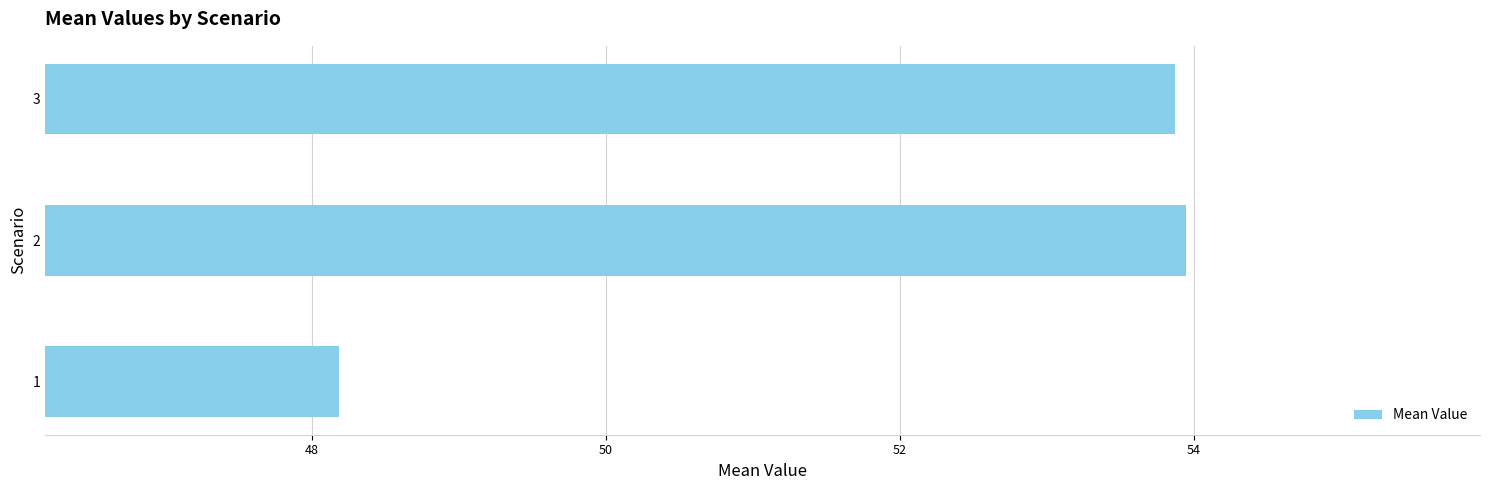

Approximately how many times larger is the value at 3 compared to 2?

1.0